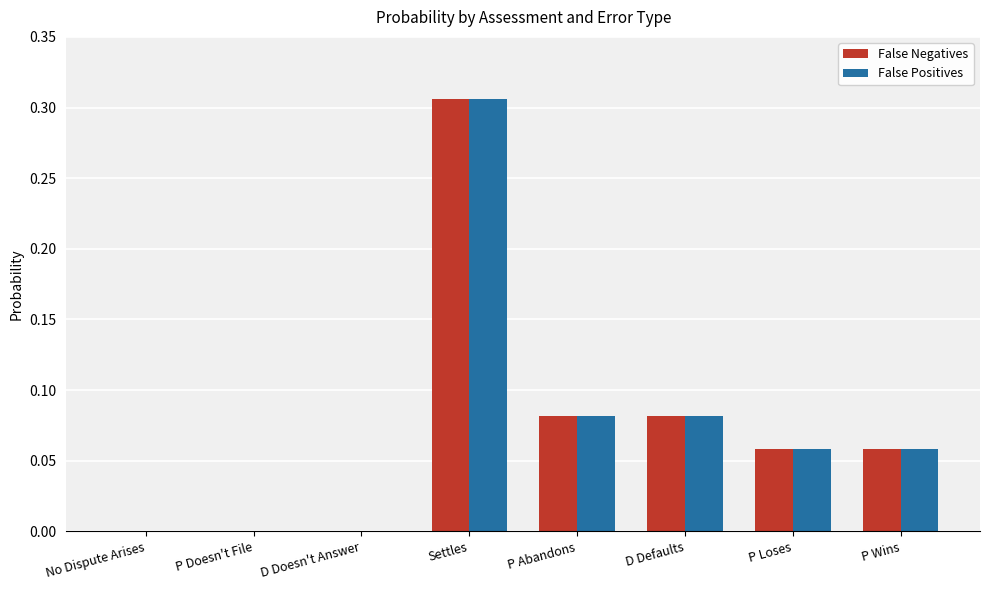

At which category is the sum across all series the highest?

Settles